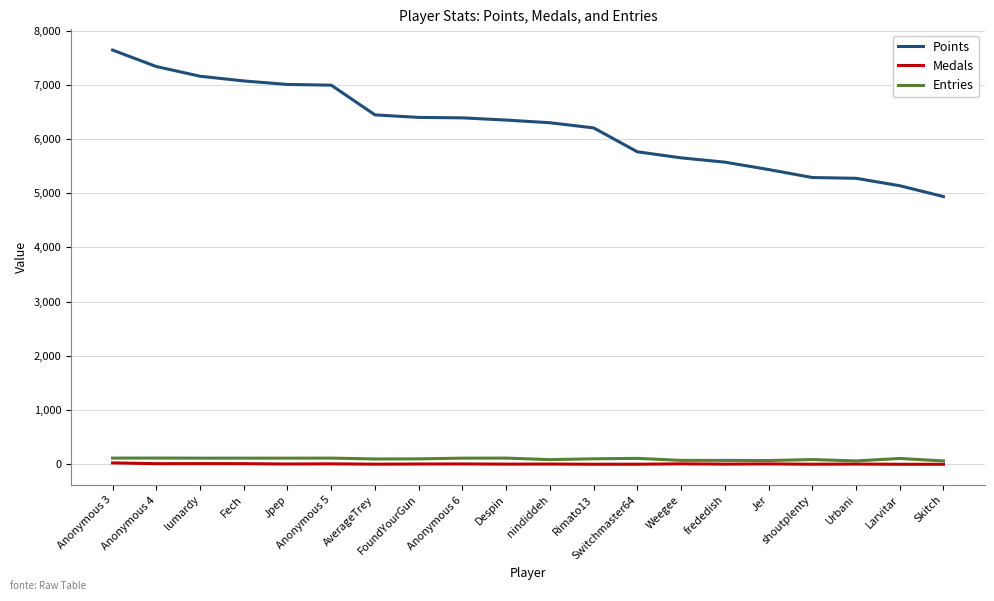

Where does the Points series first go above 6350?

Anonymous 3